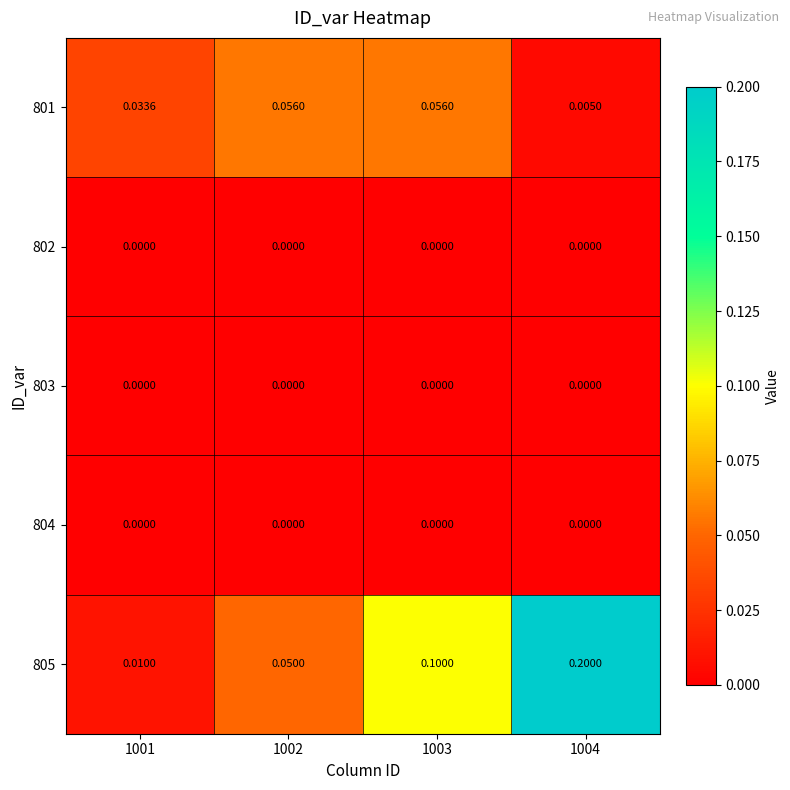

Is the value of 801 at 1004 greater than the value of 803 at 1001?

Yes